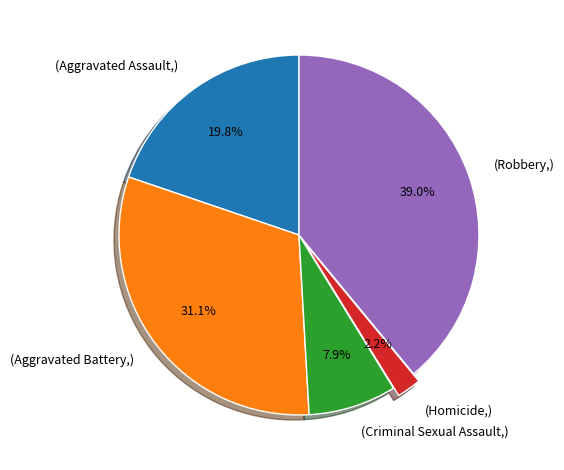

How many slices are in this pie chart?

5